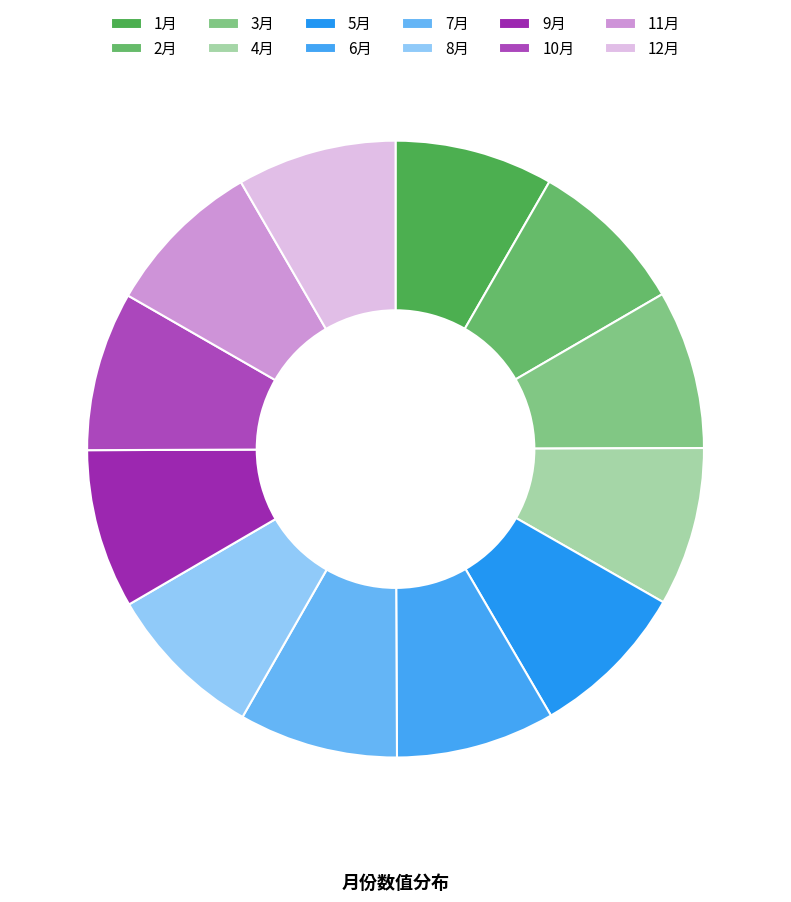

How many segments does this pie chart have?

12